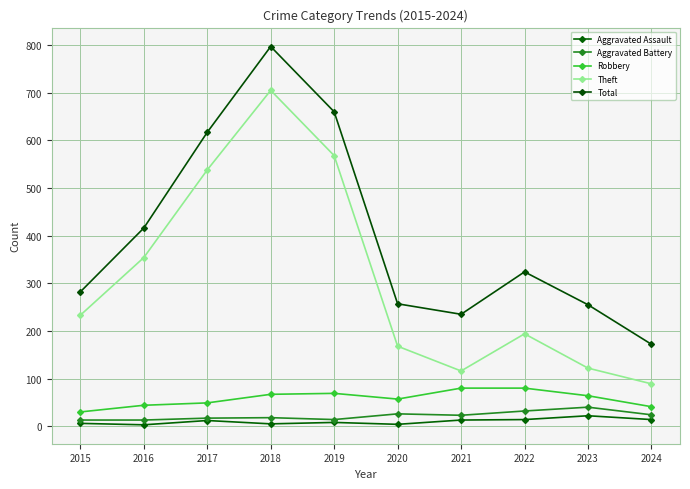

What is the difference between the highest and lowest values at 2016?

413